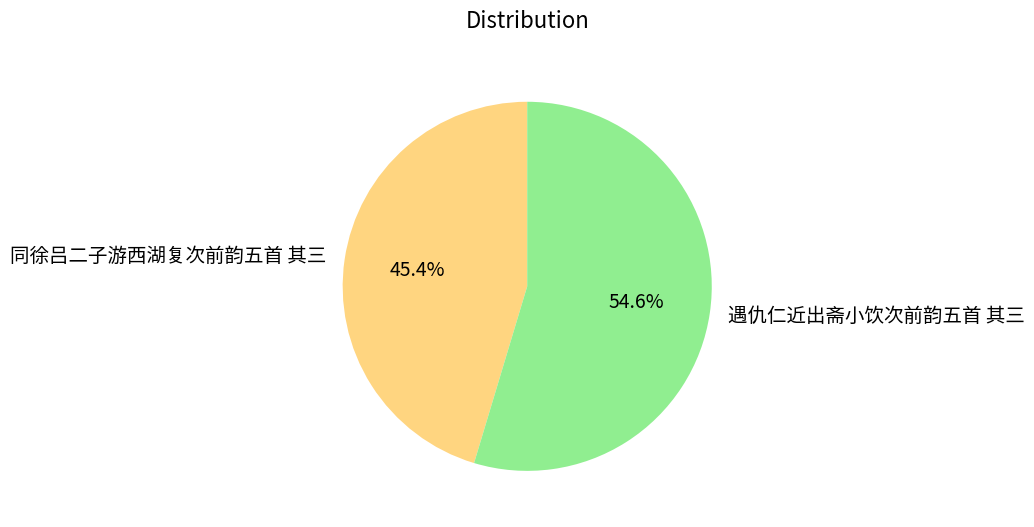

What is the majority slice?

遇仇仁近出斋小饮次前韵五首 其三